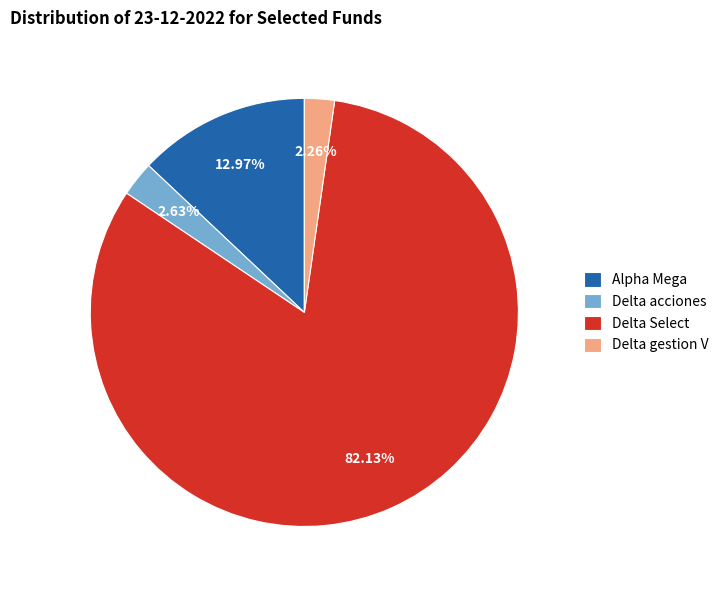

What is the largest slice in the pie chart?

Delta Select